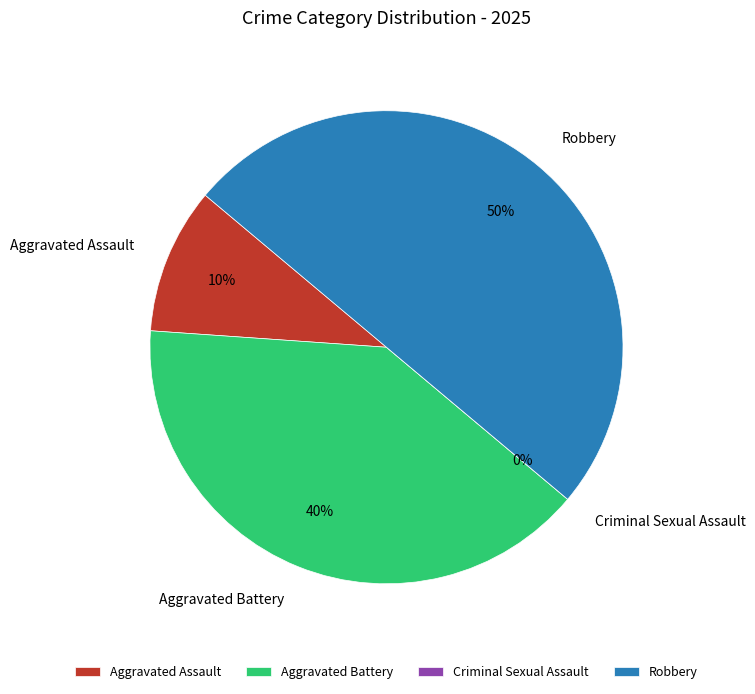

Between Robbery and Aggravated Assault, which is larger?

Robbery